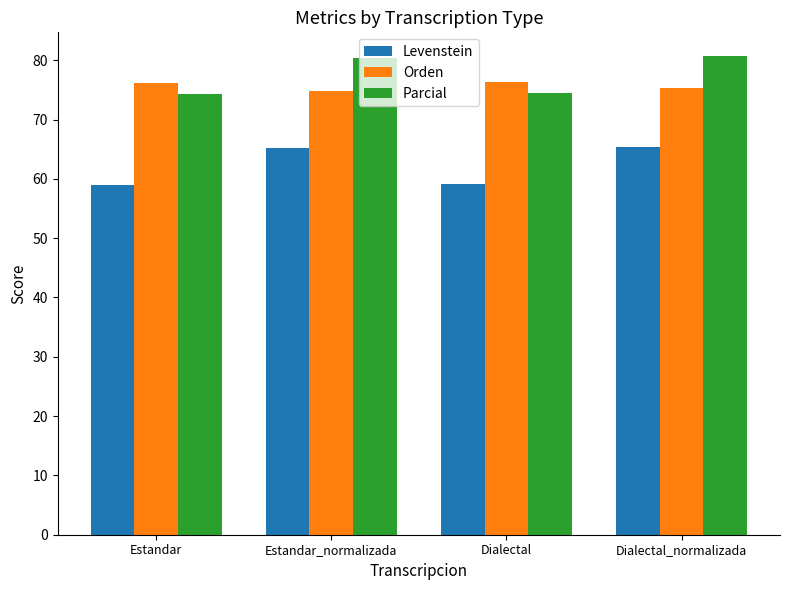

What is the sum of the Levenstein values at Dialectal and Dialectal_normalizada?

124.5